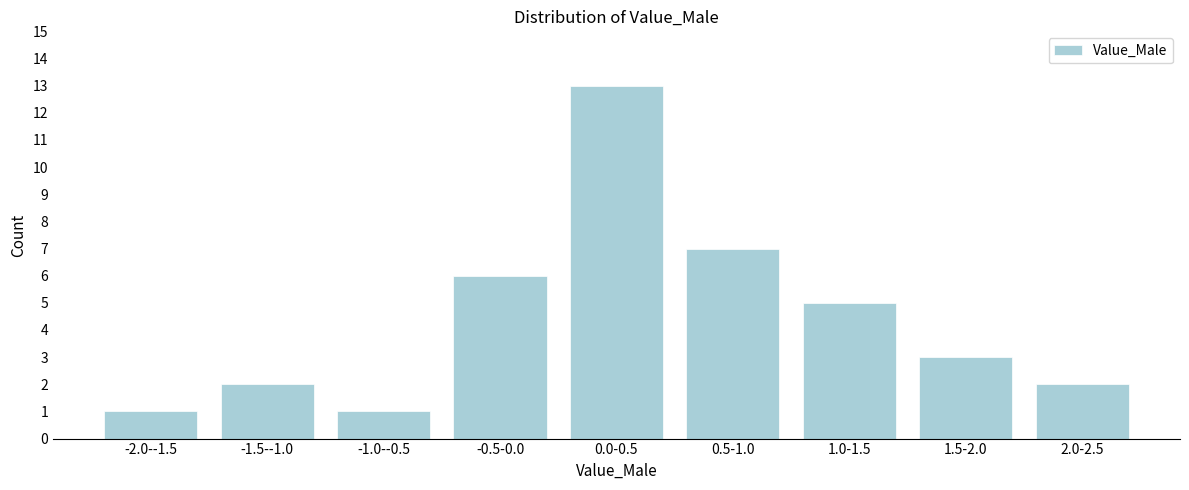

Reading left to right, what are all the values shown in this chart?

1	2	1	6	13	7	5	3	2